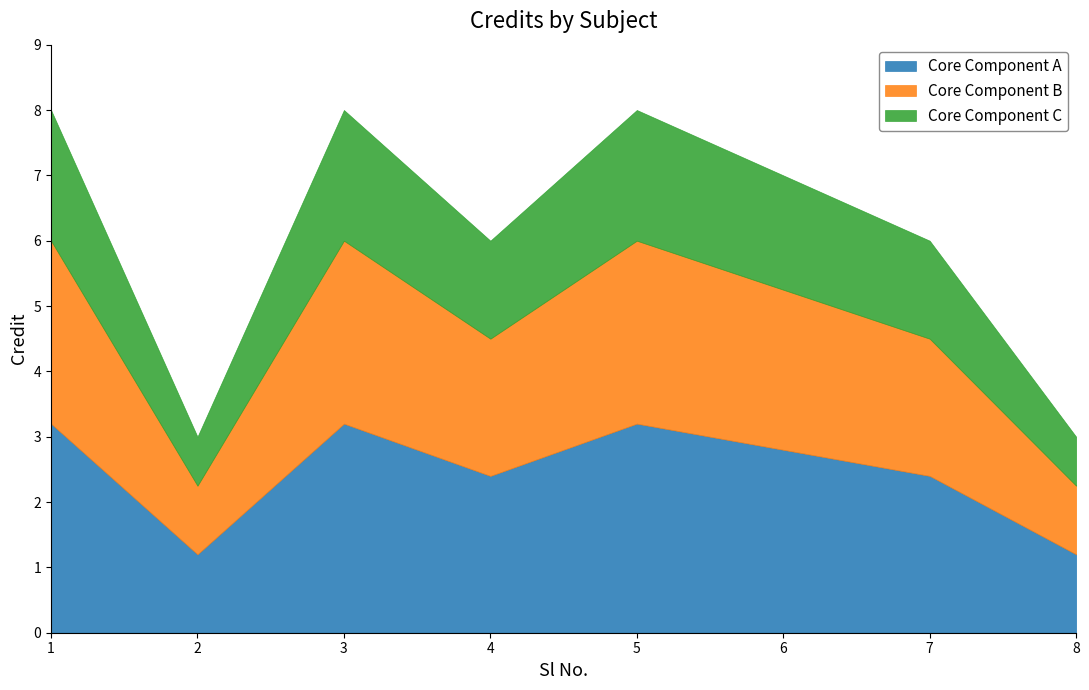

Count the number of data series in this chart.

1